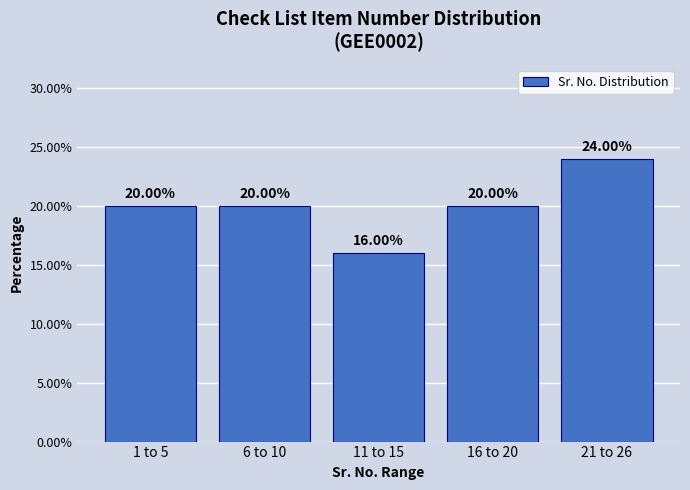

What is the sum of all values?

100